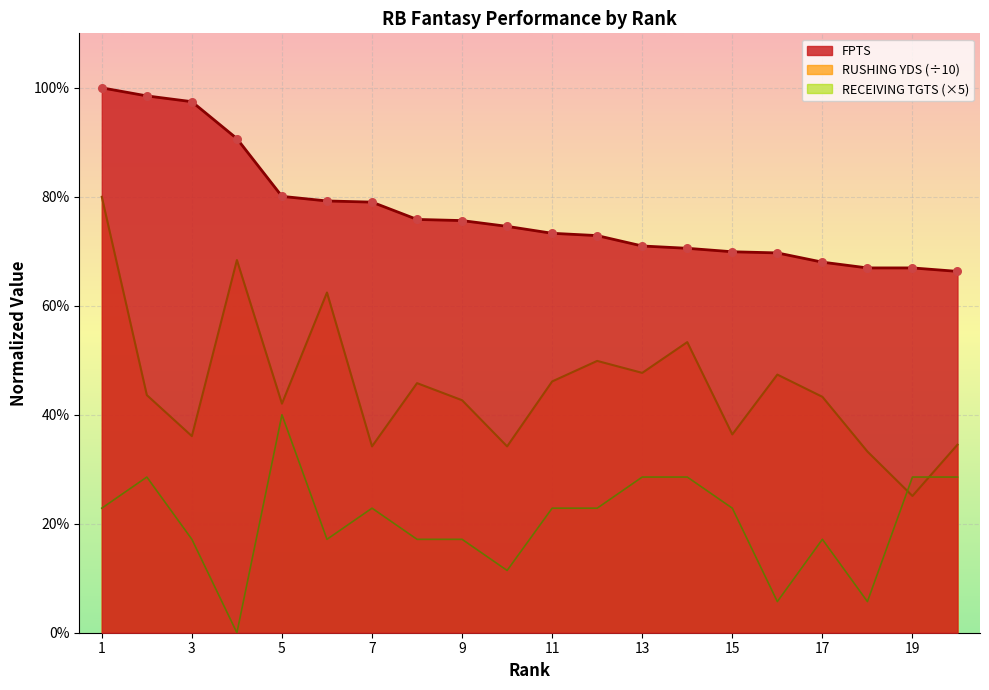

Which series has the widest spread of Y values?

RUSHING YDS